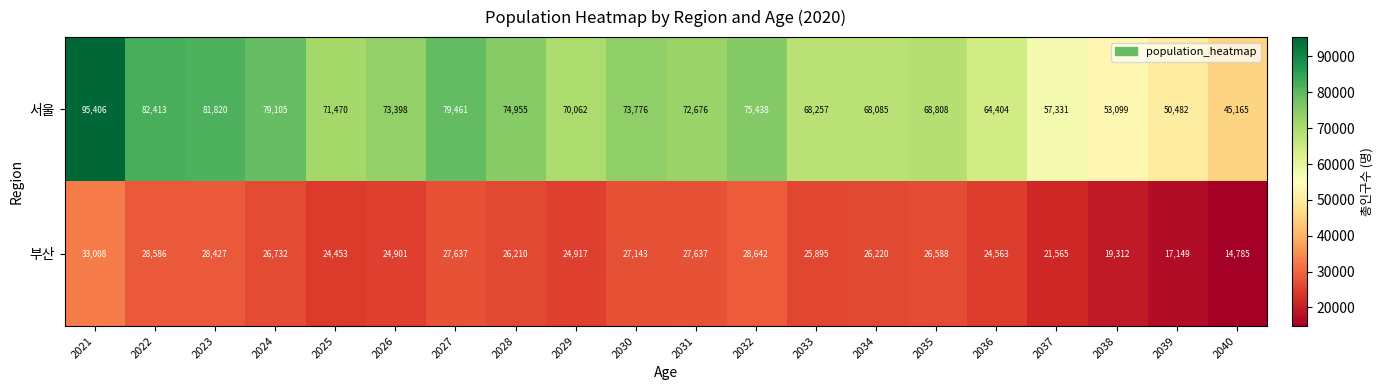

Between 2022 and 2036, which series saw the biggest shift?

서울